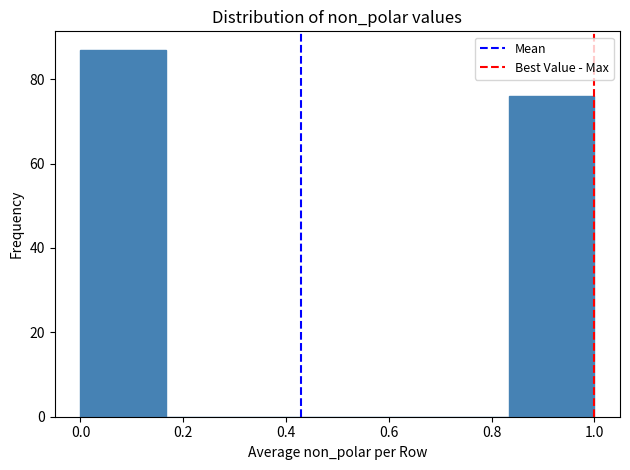

Over which range of the x-axis is the bar tallest?

0.00 to 0.16